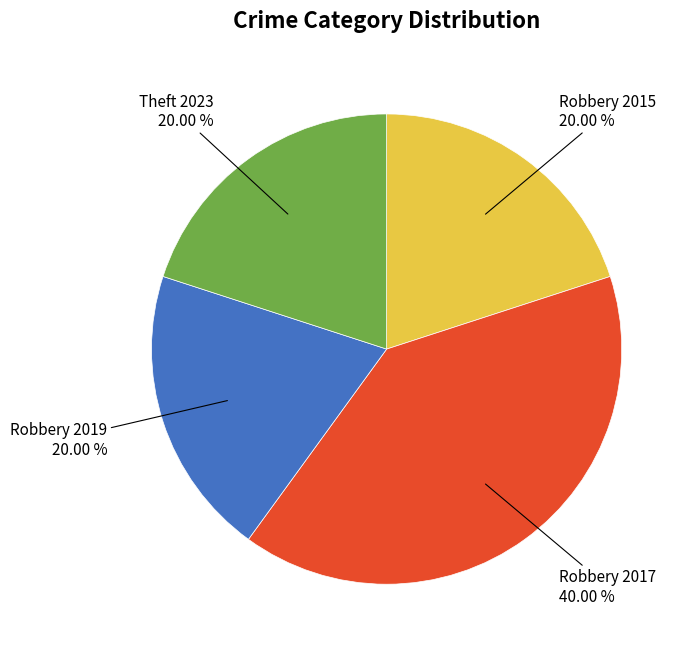

Is there any slice that represents more than half of the pie?

No